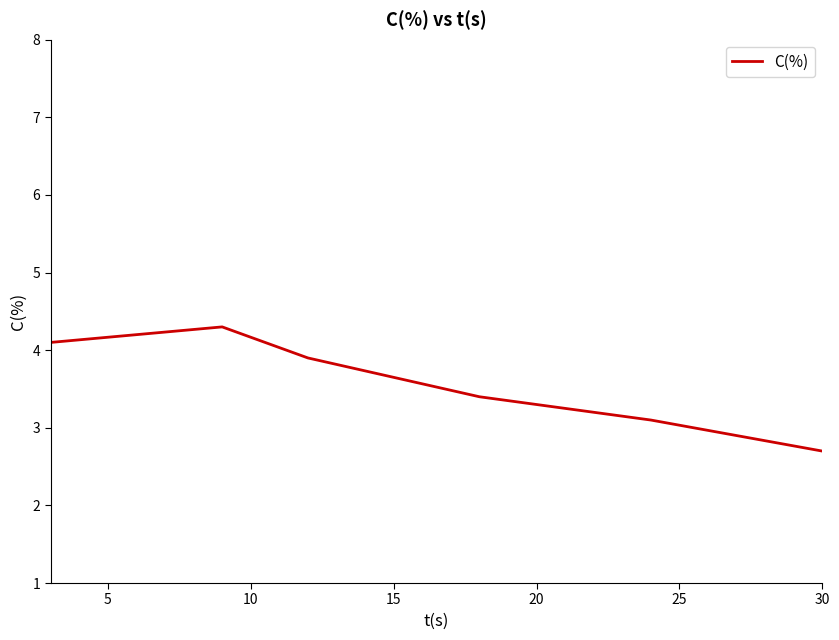

What is the maximum value shown in the chart?

4.3